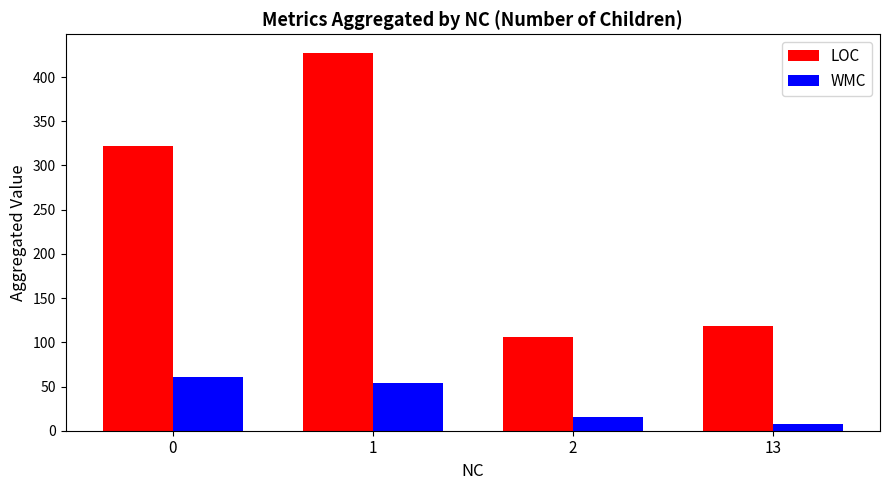

At 2, list the series in order from smallest to largest.

WMC, LOC